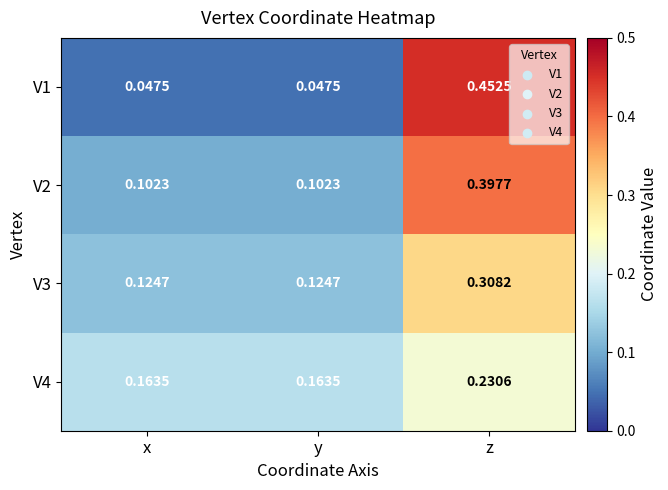

Is the value of V4 at z greater than the value of V3 at x?

Yes